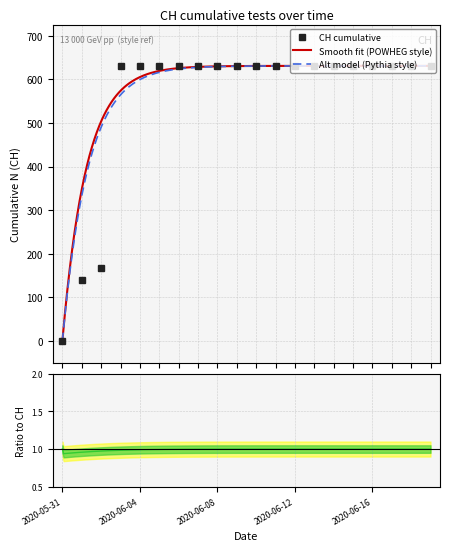

True or false: the data shows 324 at 2020-06-18.

False